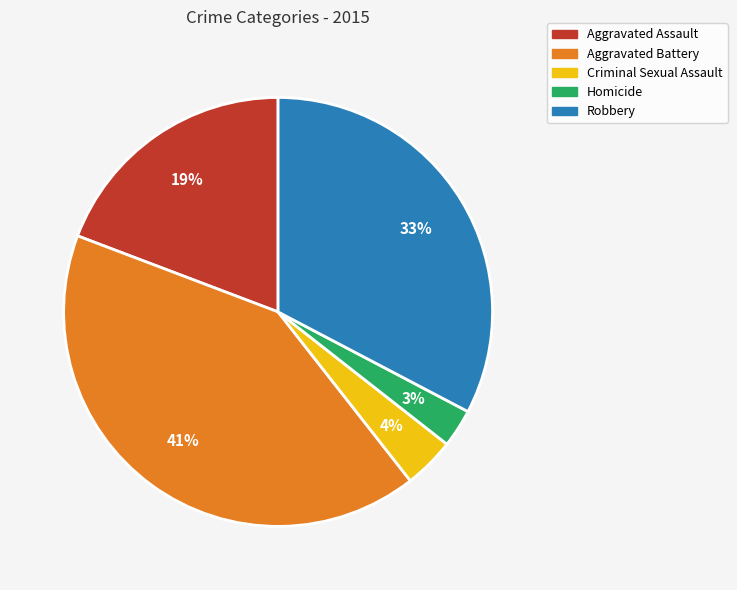

The Homicide slice represents 13% of the pie. True or false?

False